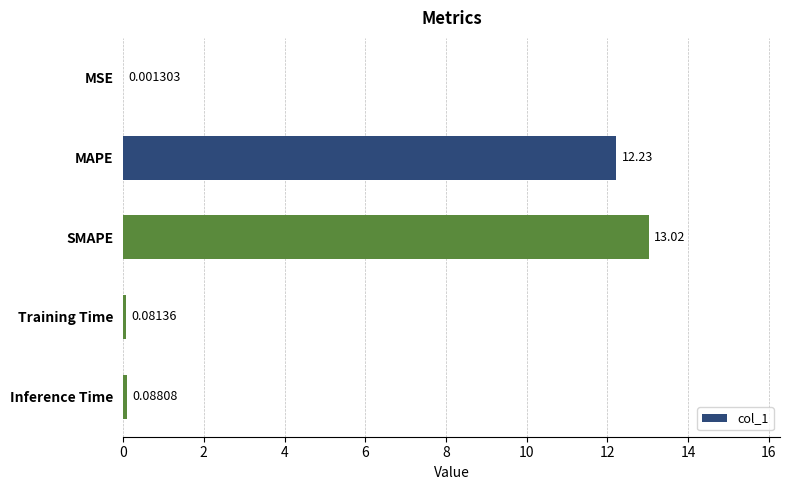

Which category has the highest value across all series?

SMAPE